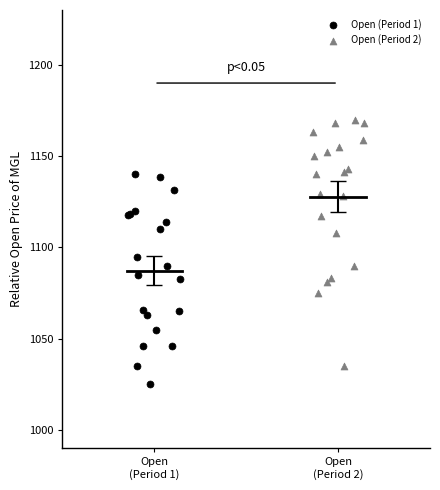

Which series reaches the minimum Y coordinate?

Open (Period 1)